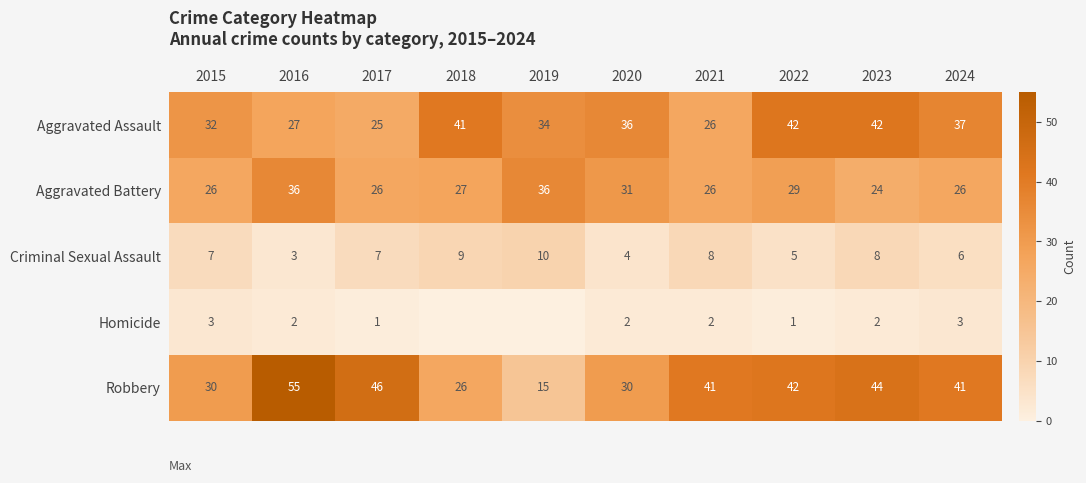

What is the difference between the highest and lowest values at 2017?

45